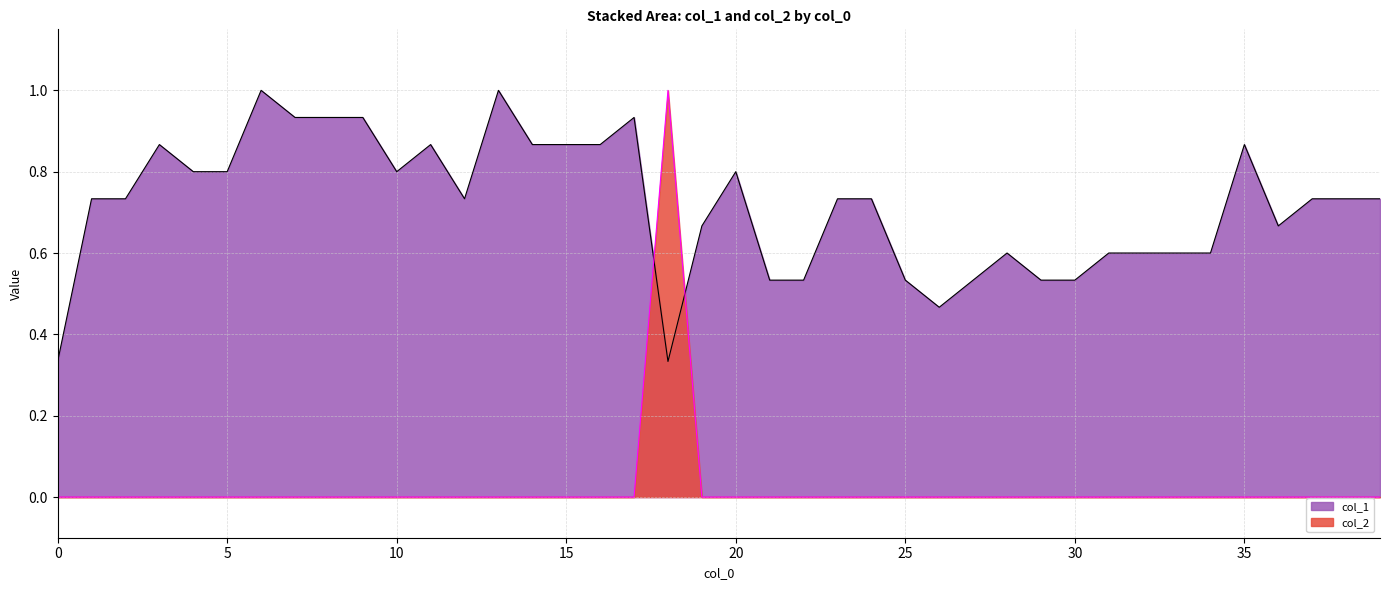

Reading right to left, transcribe all the data shown in this chart.

col_1: 39=0.7	38=0.7	37=0.7	36=0.7	35=0.9	34=0.6	33=0.6	32=0.6	31=0.6	30=0.5	29=0.5	28=0.6	27=0.5	26=0.5	25=0.5	24=0.7	23=0.7	22=0.5	21=0.5	20=0.8	19=0.7	18=0.3	17=0.9	16=0.9	15=0.9	14=0.9	13=1.0	12=0.7	11=0.9	10=0.8	9=0.9	8=0.9	7=0.9	6=1.0	5=0.8	4=0.8	3=0.9	2=0.7	1=0.7	0=0.3
col_2: 39=0.0	38=0.0	37=0.0	36=0.0	35=0.0	34=0.0	33=0.0	32=0.0	31=0.0	30=0.0	29=0.0	28=0.0	27=0.0	26=0.0	25=0.0	24=0.0	23=0.0	22=0.0	21=0.0	20=0.0	19=0.0	18=1.0	17=0.0	16=0.0	15=0.0	14=0.0	13=0.0	12=0.0	11=0.0	10=0.0	9=0.0	8=0.0	7=0.0	6=0.0	5=0.0	4=0.0	3=0.0	2=0.0	1=0.0	0=0.0